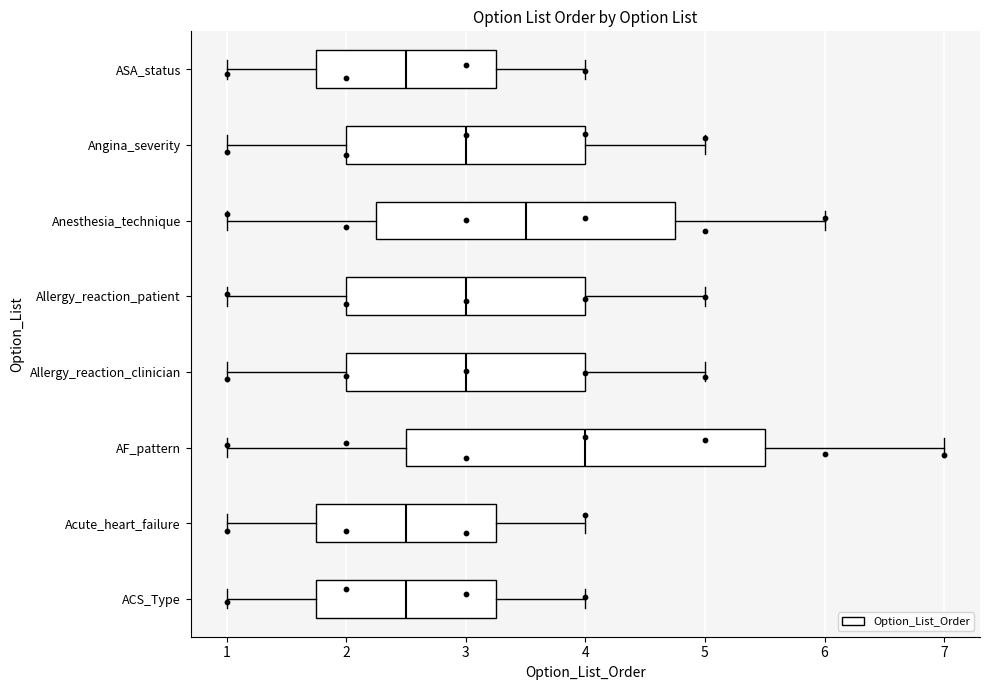

Reading bottom to top, transcribe this box plot: for each box, give where its median line is, the range the box spans, and where its two whiskers end, as read against the x-axis. The values are not printed on the chart, so give them approximately, as read against the axis.

ACS_Type: median 2.5, box 1.8 to 3.3, whiskers 1.0 to 4.0
Acute_heart_failure: median 2.5, box 1.8 to 3.3, whiskers 1.0 to 4.0
AF_pattern: median 4.0, box 2.5 to 5.5, whiskers 1.0 to 7.0
Allergy_reaction_clinician: median 3.0, box 2.0 to 4.0, whiskers 1.0 to 5.0
Allergy_reaction_patient: median 3.0, box 2.0 to 4.0, whiskers 1.0 to 5.0
Anesthesia_technique: median 3.5, box 2.3 to 4.8, whiskers 1.0 to 6.0
Angina_severity: median 3.0, box 2.0 to 4.0, whiskers 1.0 to 5.0
ASA_status: median 2.5, box 1.8 to 3.3, whiskers 1.0 to 4.0